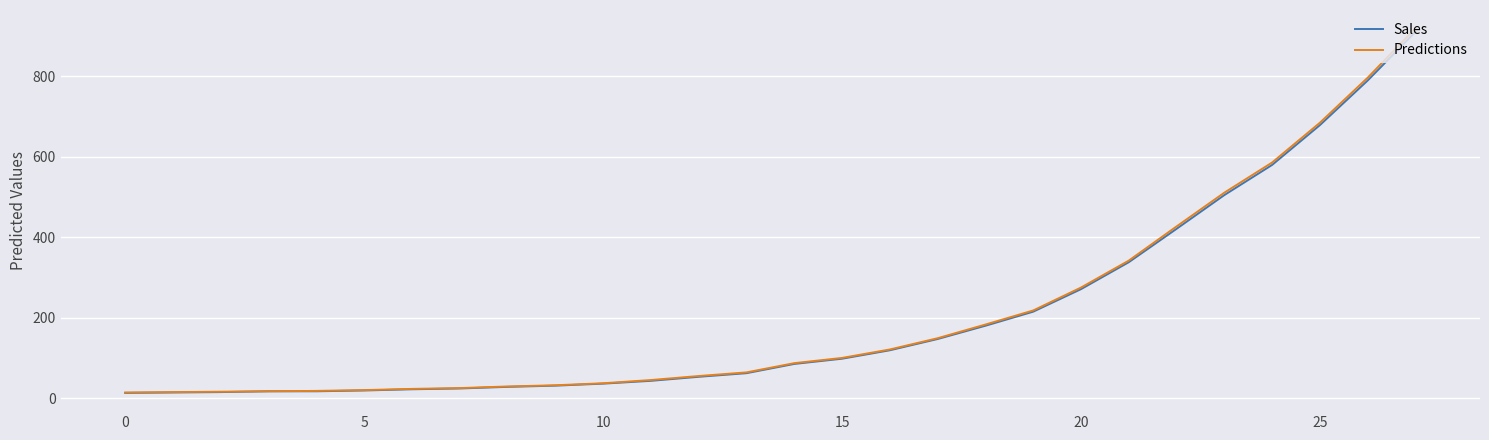

Which series has the largest range (max minus min)?

Predictions